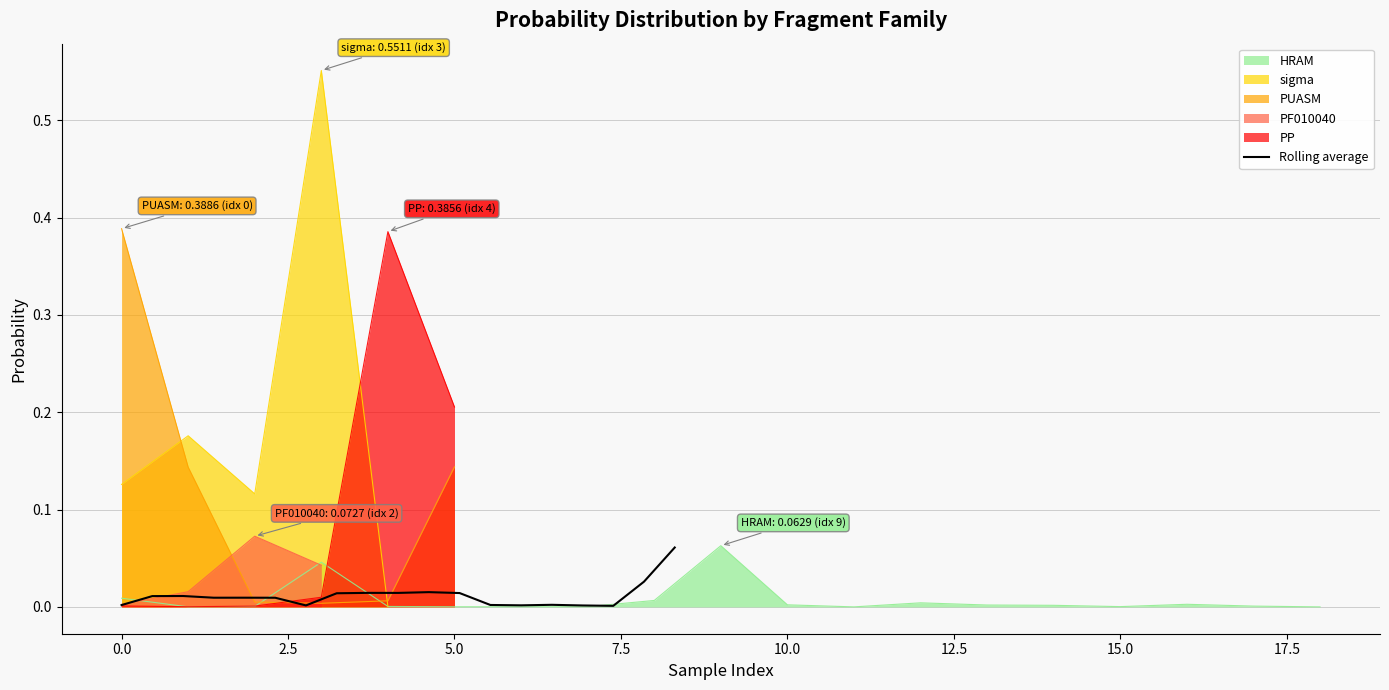

At which category does the data reach its first local valley?

5.0